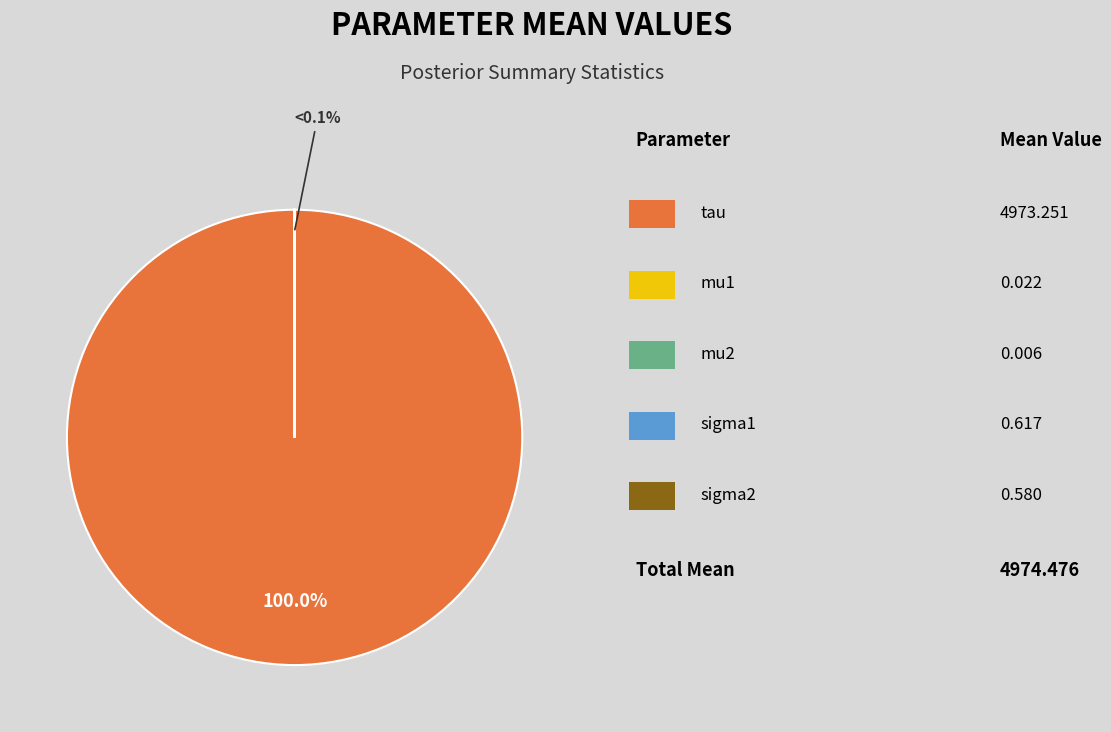

The mu1 slice represents 0% of the pie. True or false?

True